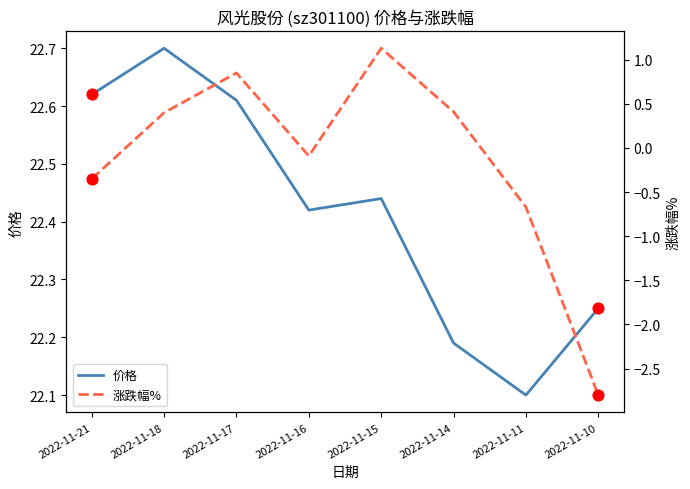

Which series reaches the maximum Y coordinate?

价格